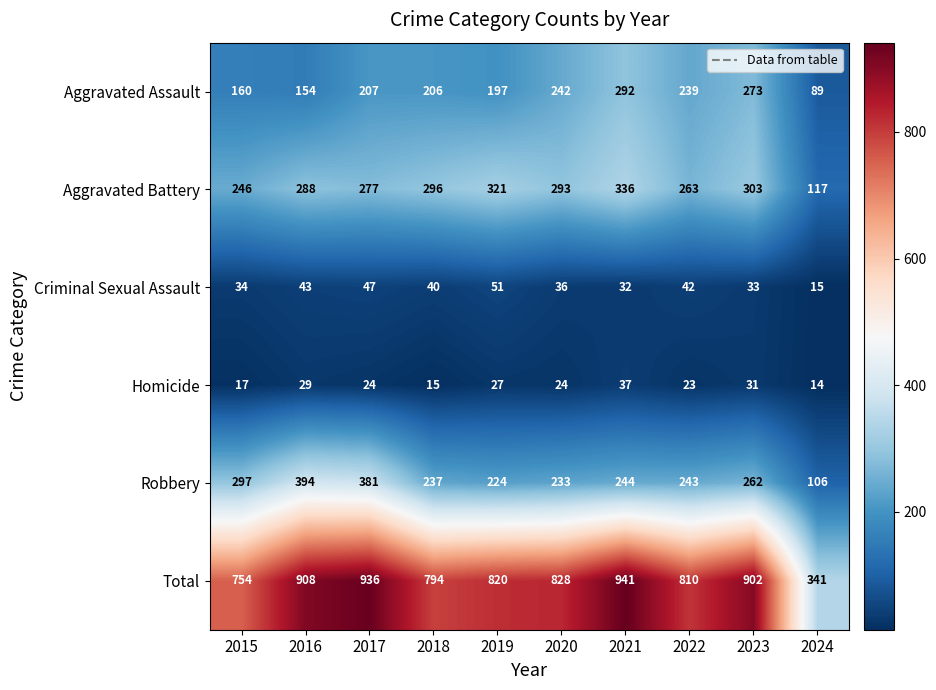

How many data points in Homicide are less than 24?

4